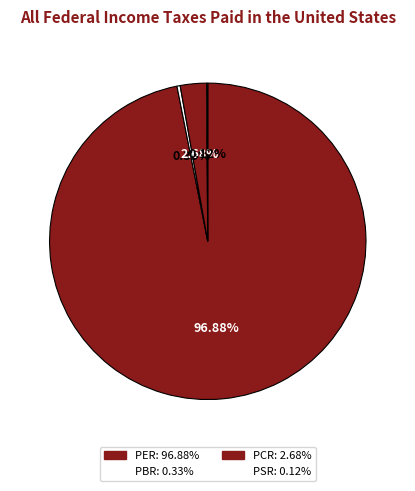

Which category has the smallest portion of the pie?

PSR